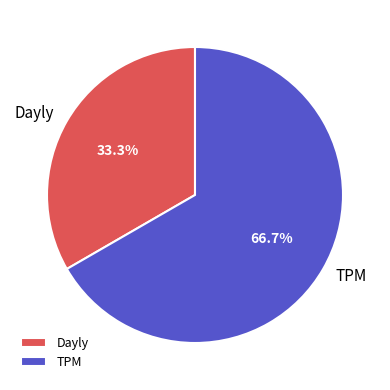

What portion of the pie excludes Dayly?

66.7%